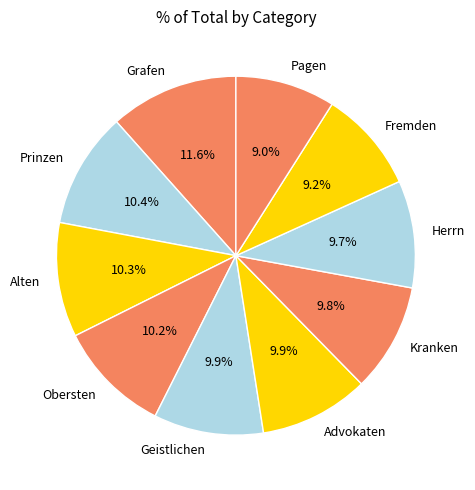

Which slice is the largest?

Grafen